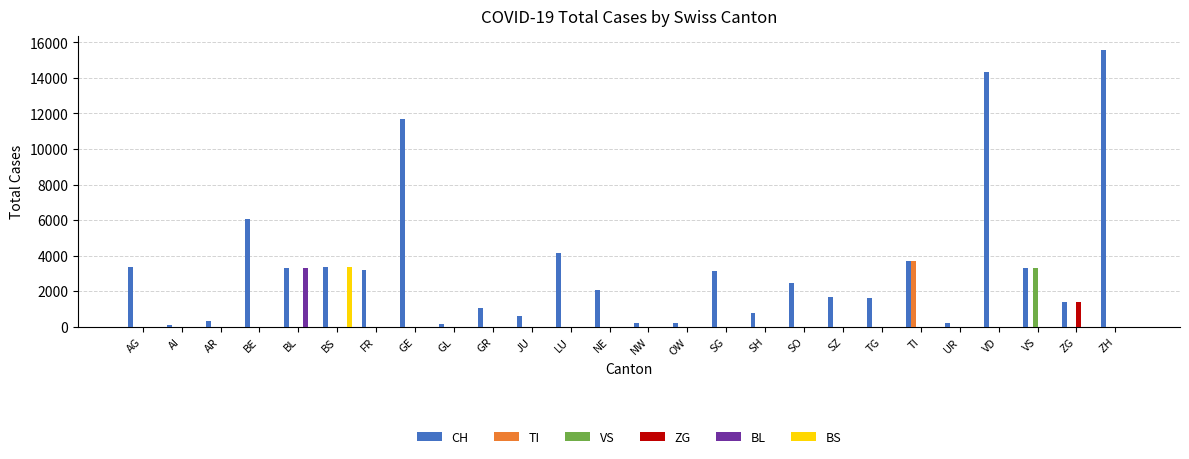

What is the sum of all VS values?

3319